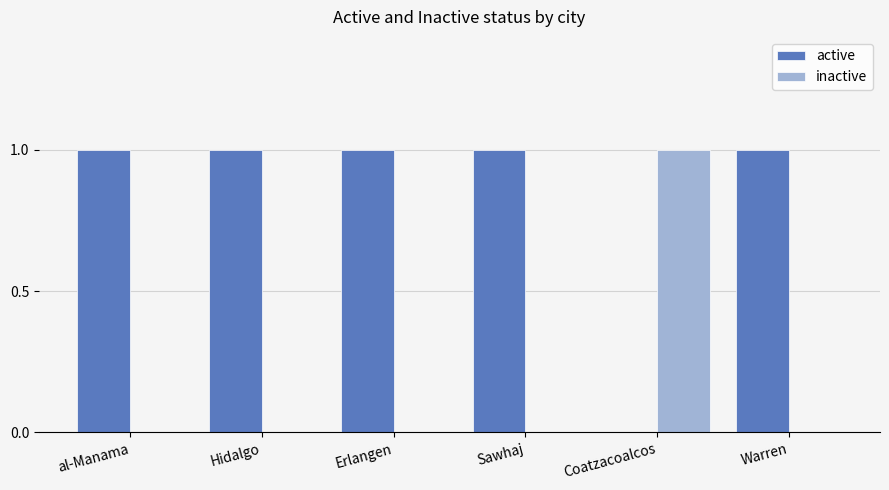

How many groups of bars are there?

6